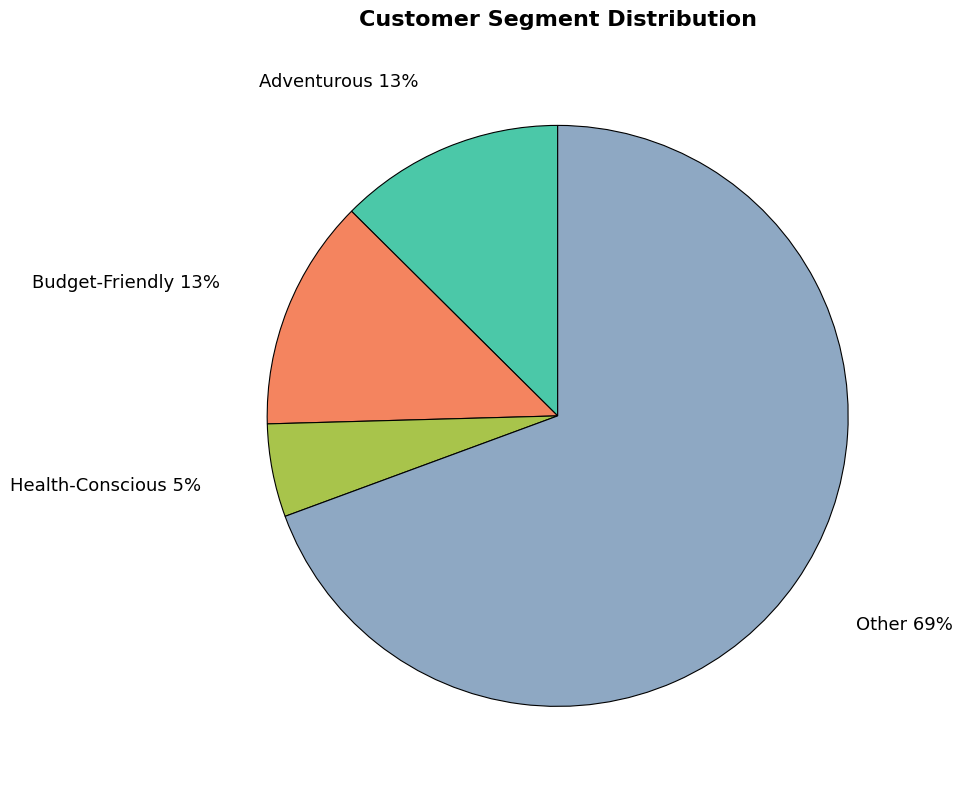

To the nearest percent, what percentage of the pie is Health-Conscious?

5%